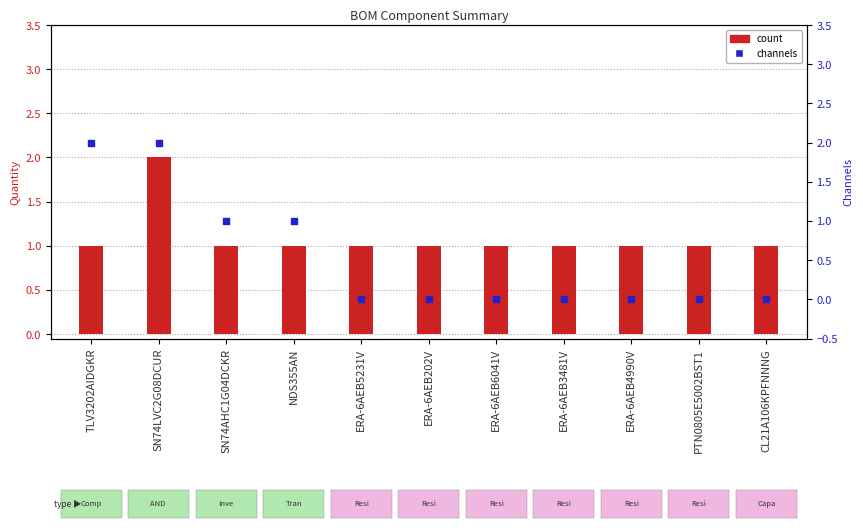

What is the total value across all series at ERA-6AEB5231V?

1